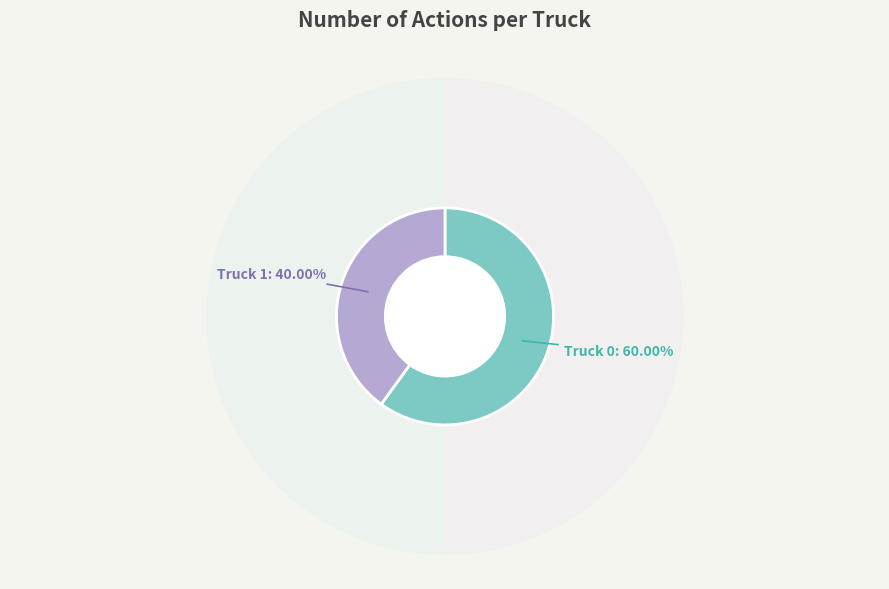

How much of the chart is everything except Truck 0?

40.0%